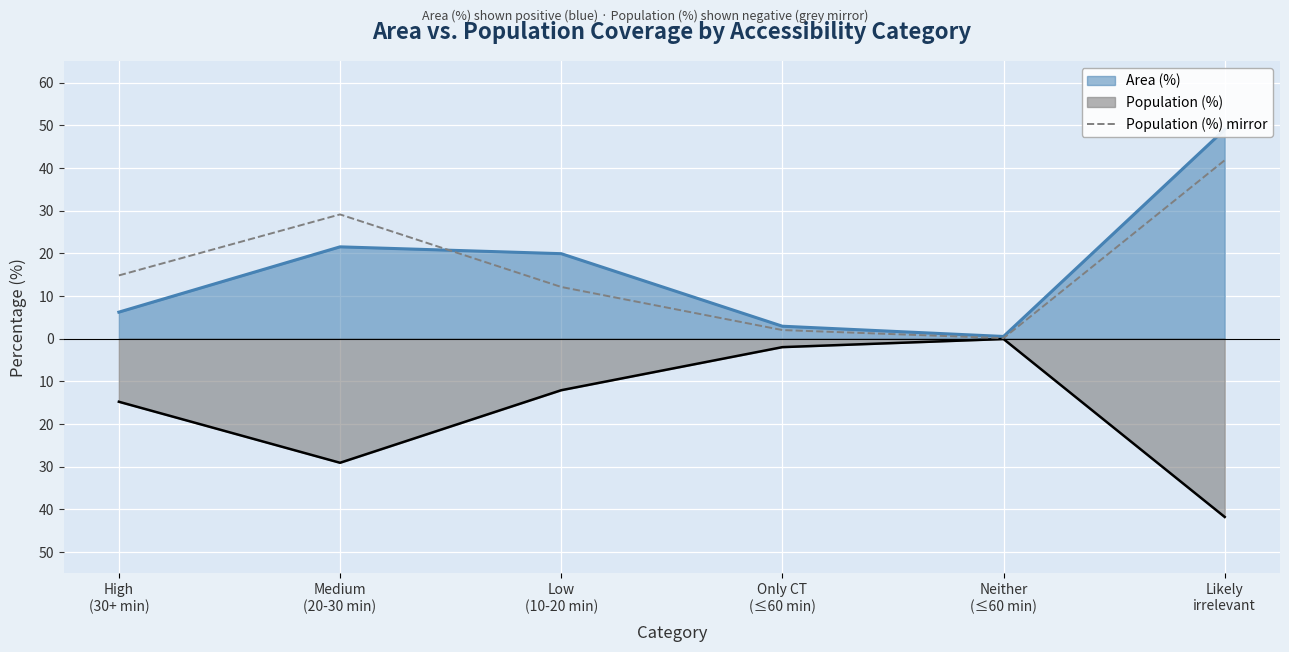

List the labels in order of value, largest first.

Likely
irrelevant, Medium
(20-30 min), High
(30+ min), Low
(10-20 min), Only CT
(≤60 min), Neither
(≤60 min)